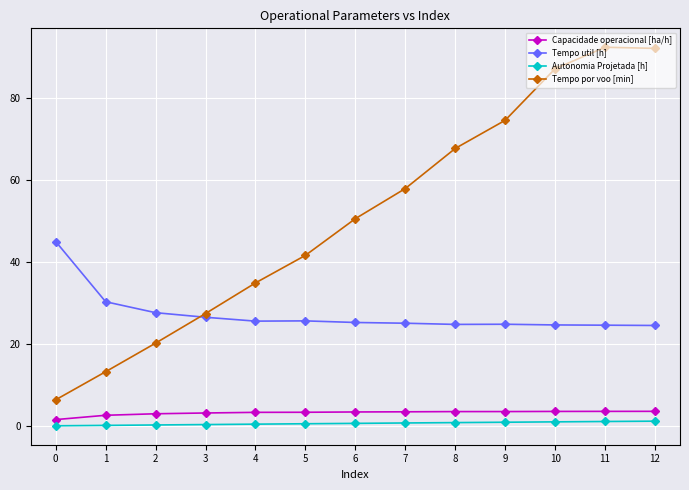

What are all the series names shown in the legend?

Capacidade operacional [ha/h], Tempo util [h], Autonomia Projetada [h], Tempo por voo [min]